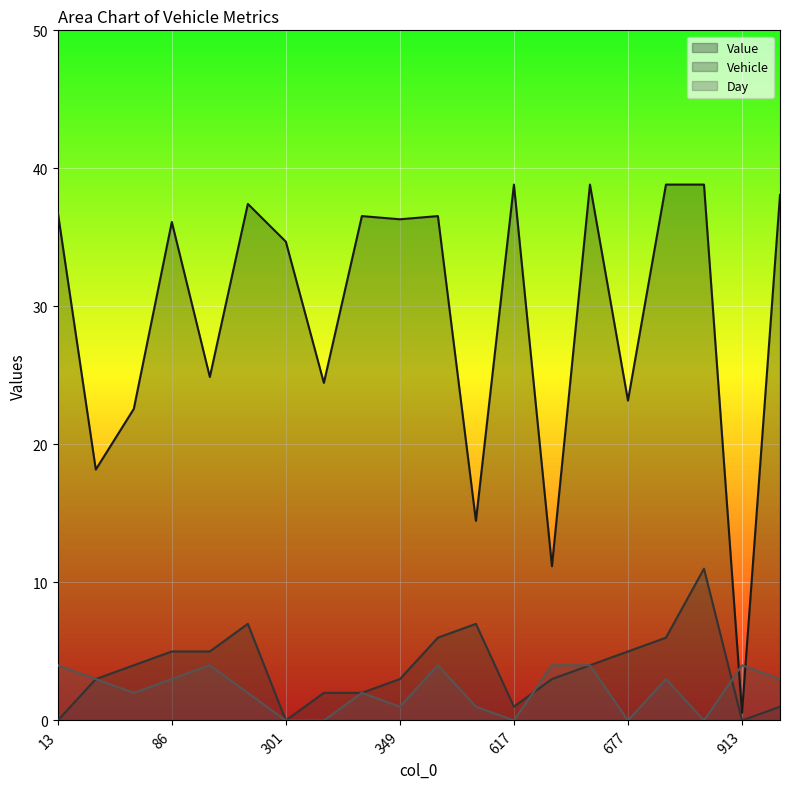

How many values in the Day series exceed 3?

6